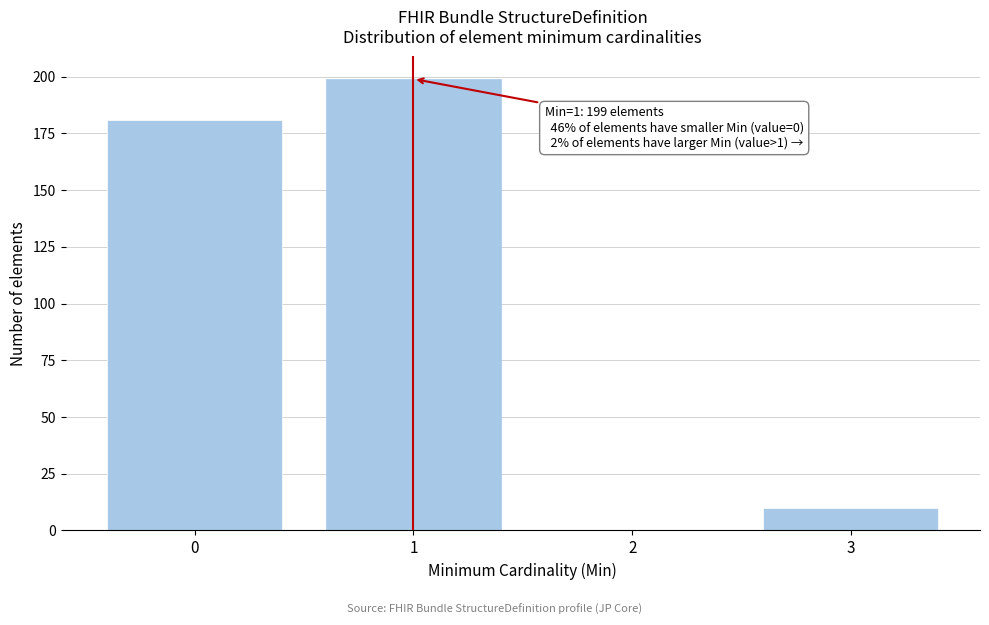

Which range on the x-axis has the tallest bar?

0.5 to 1.5